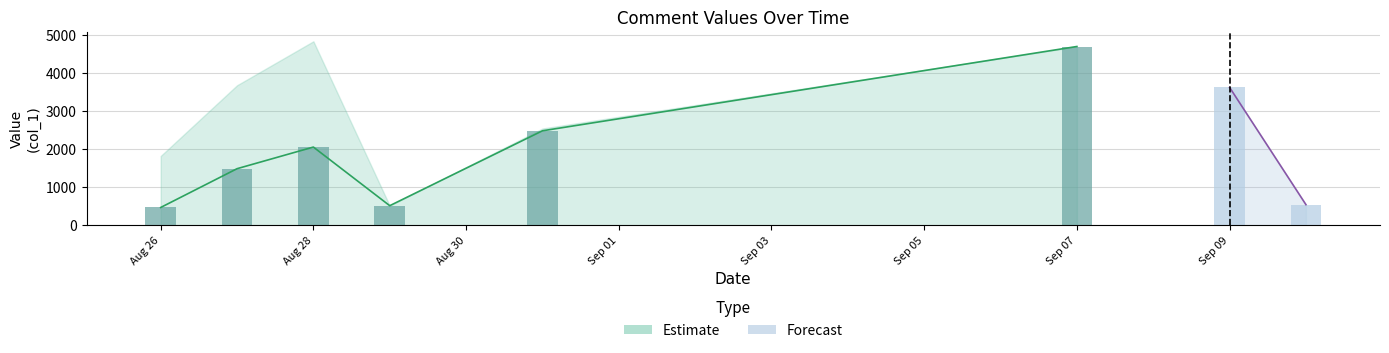

Is it true that the value at 2018-08-29 17:41:08 is 512.9?

True